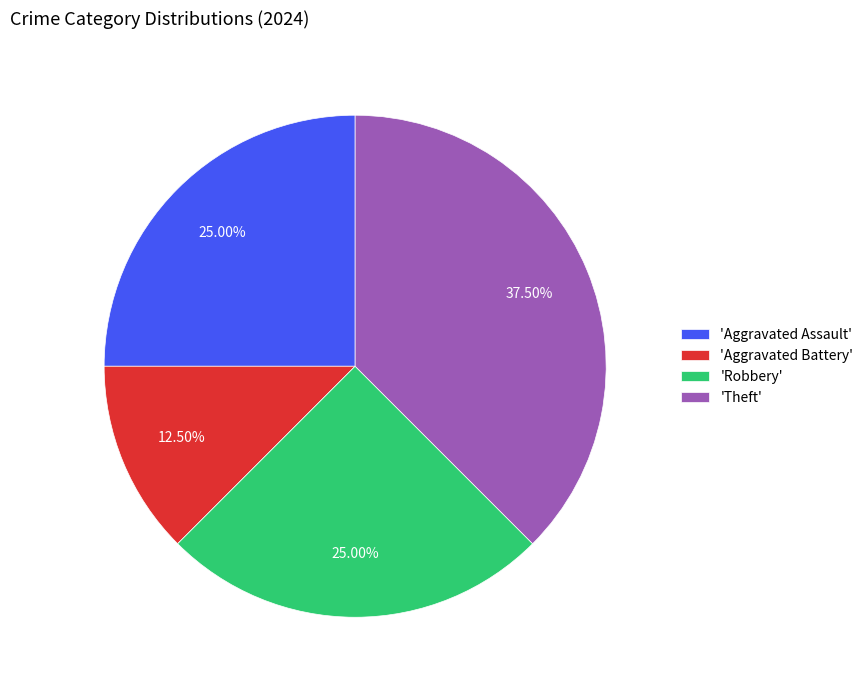

What is the largest slice in the pie chart?

'Theft'